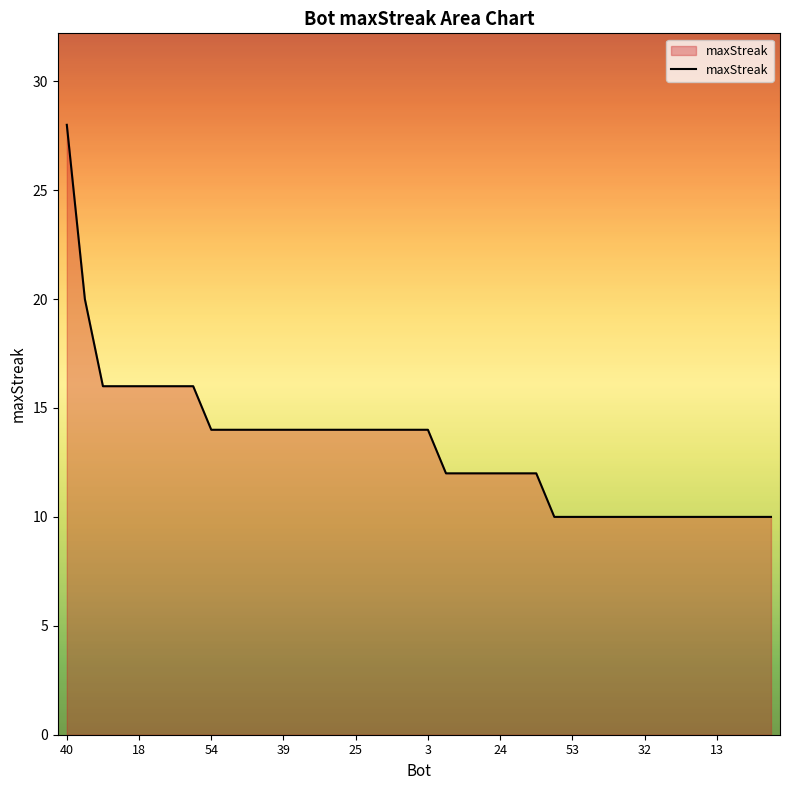

What is the difference between the maximum and minimum values?

18